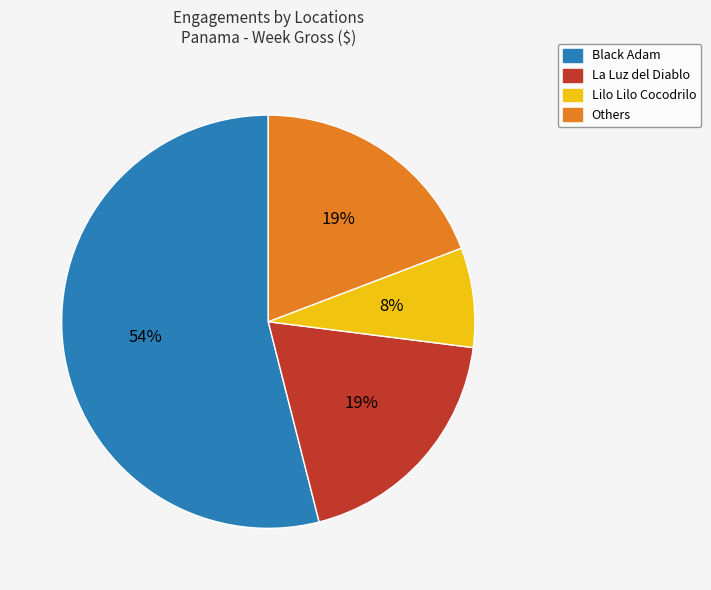

To the nearest percent, what percentage of the pie is La Luz del Diablo?

19%